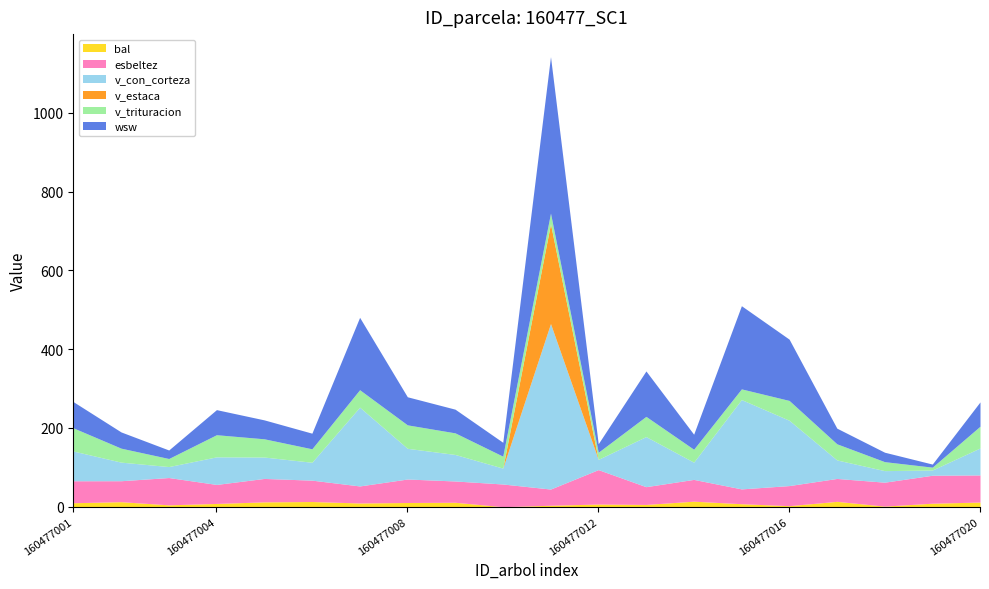

What is the difference between the maximum and minimum values in the wsw series?

389.5